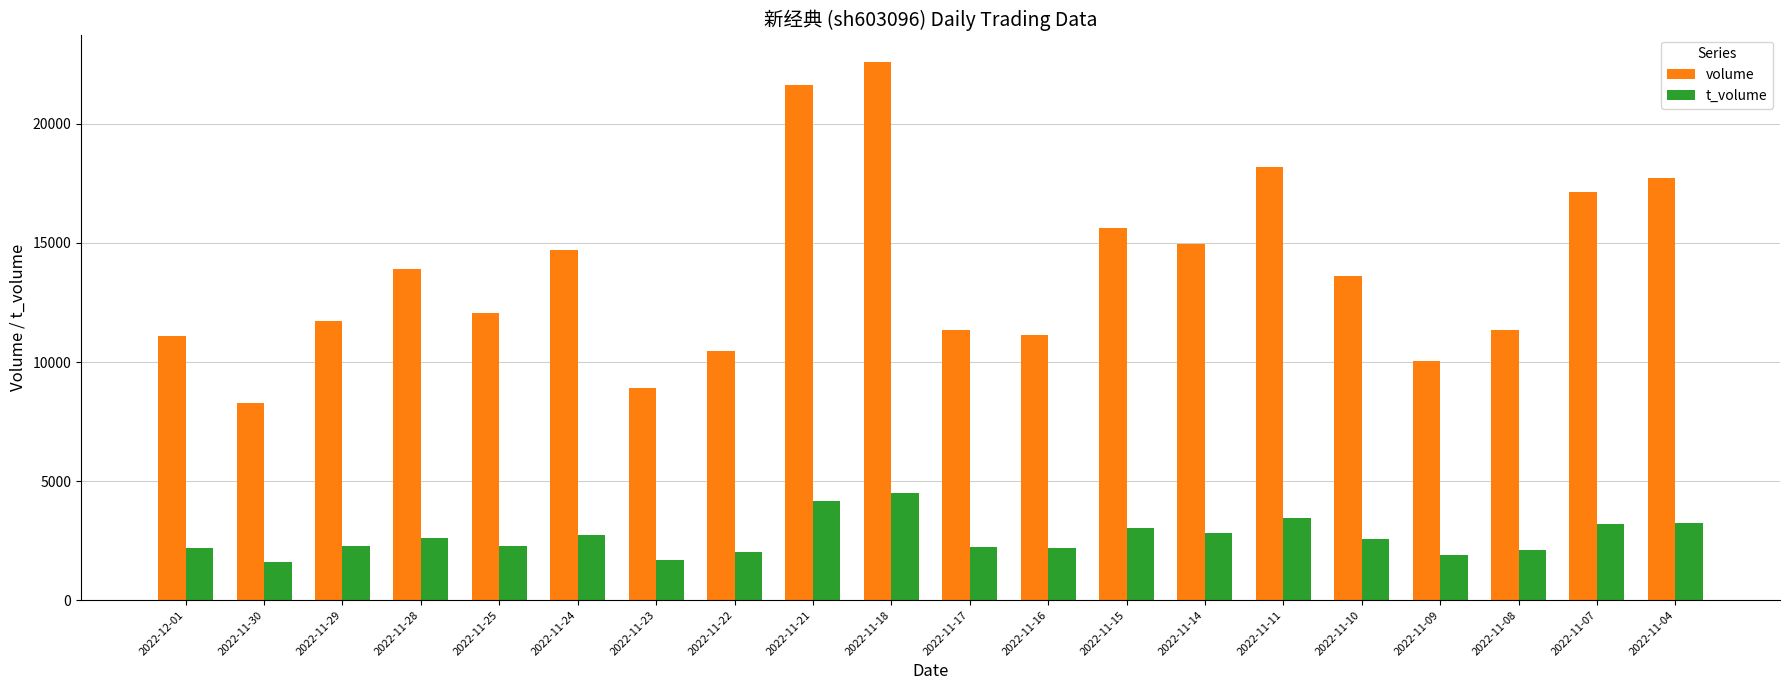

Does the chart contain stacked bars?

No